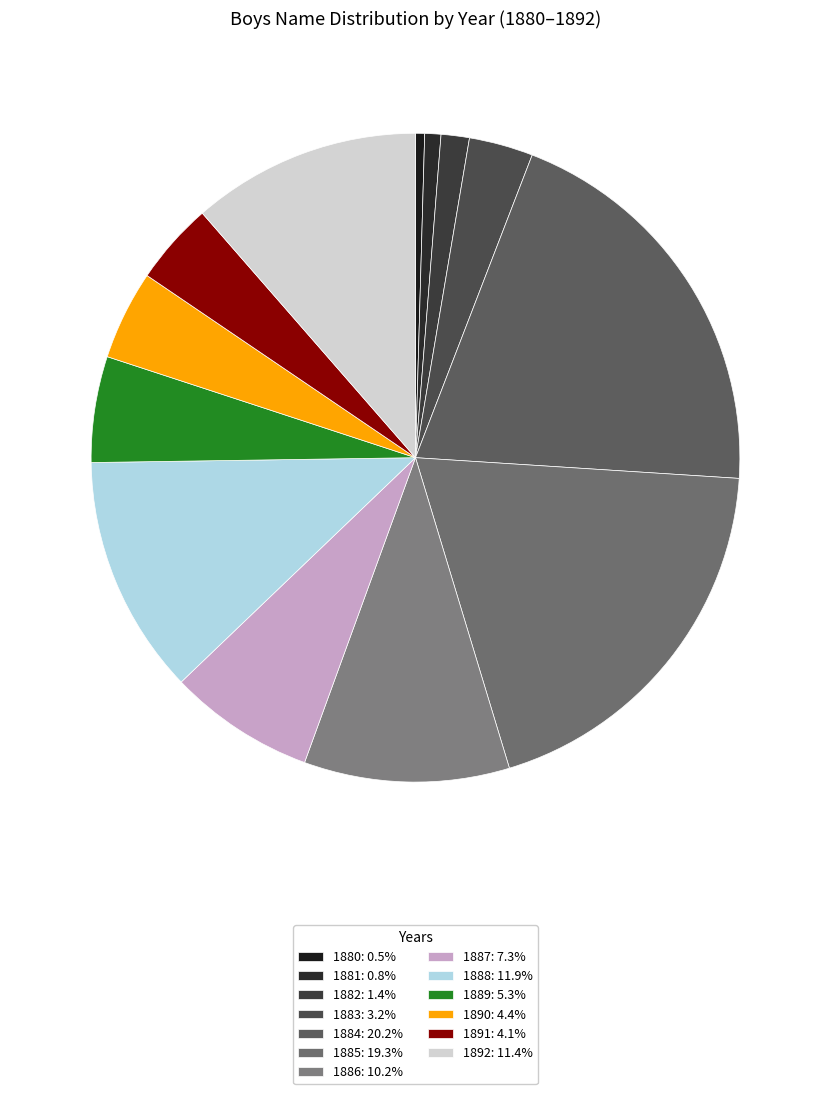

Is it true that 1886 is 10% of the pie?

True